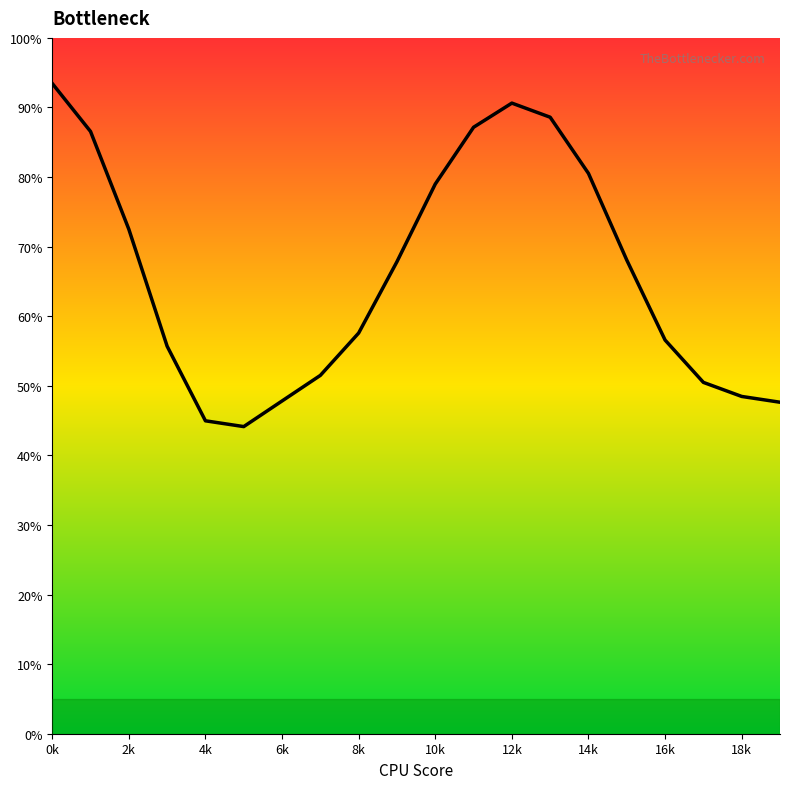

What is the difference between the maximum and minimum values?

49.3